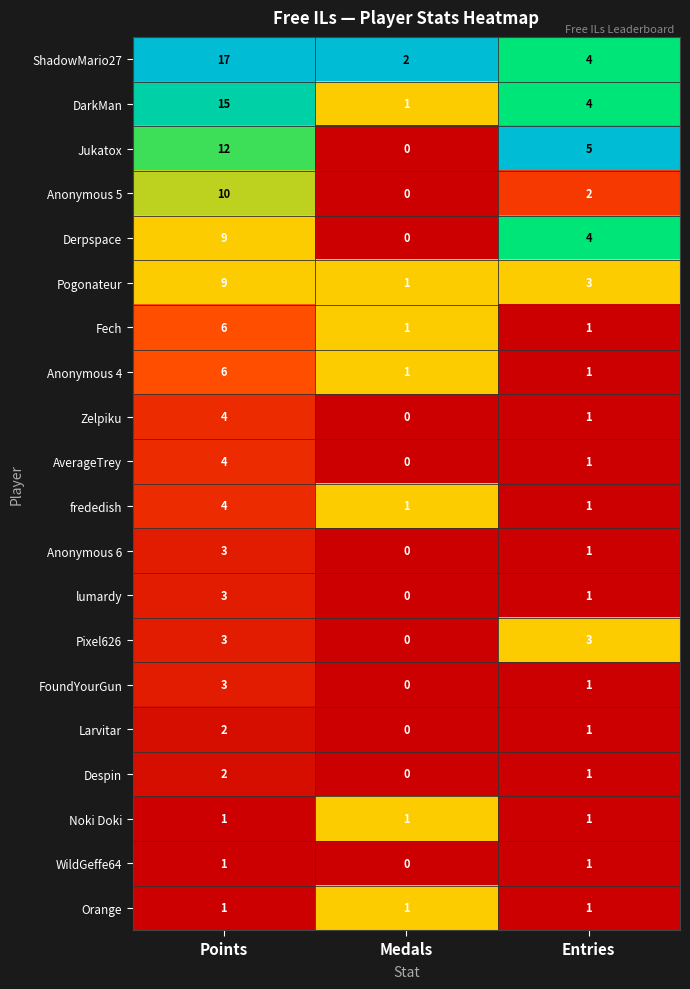

Which series has the largest total across all categories?

ShadowMario27